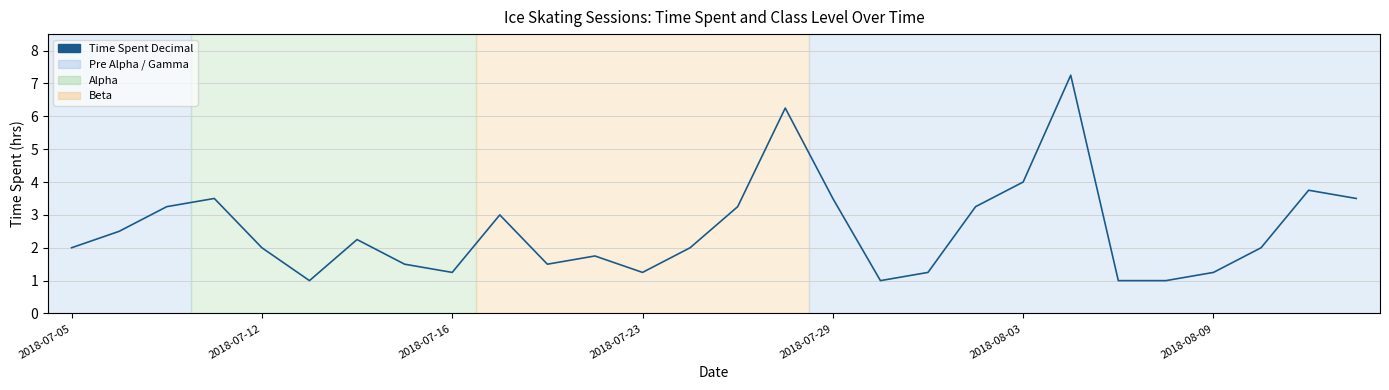

What is the minimum value shown in the chart?

1.0